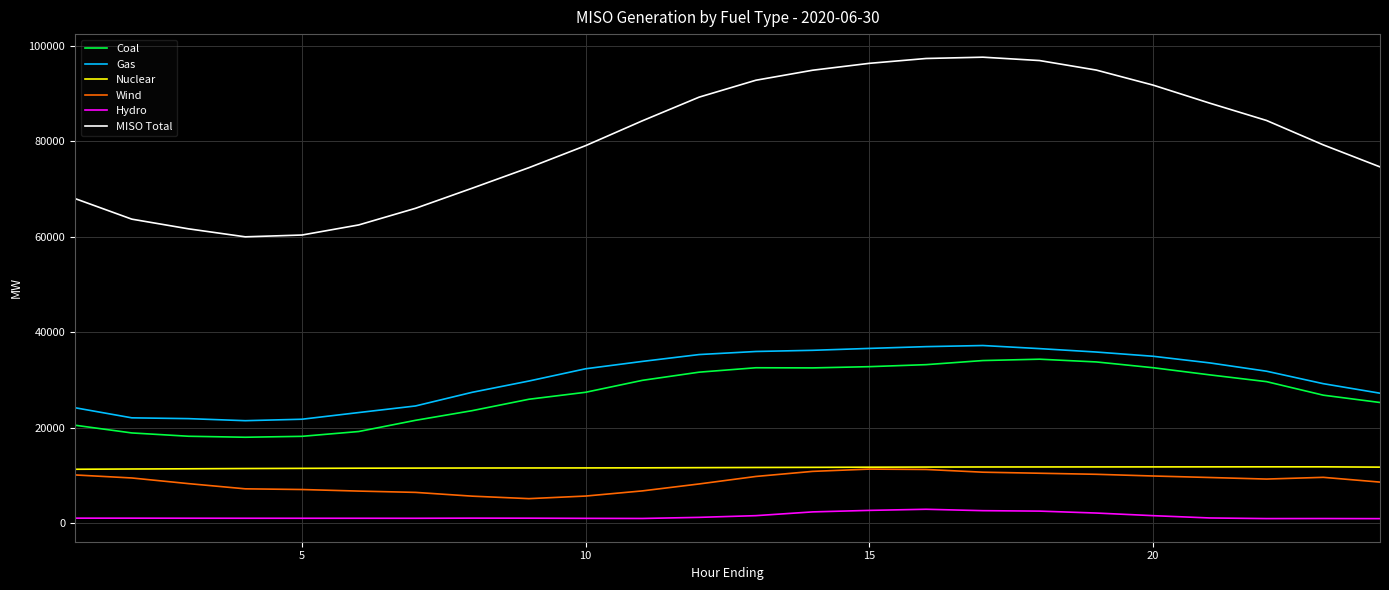

True or false: Wind and Coal cross at least once.

False